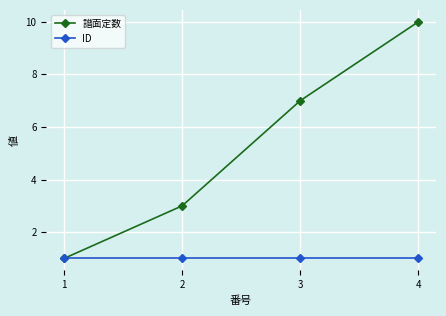

Which series has the largest range (max minus min)?

譜面定数